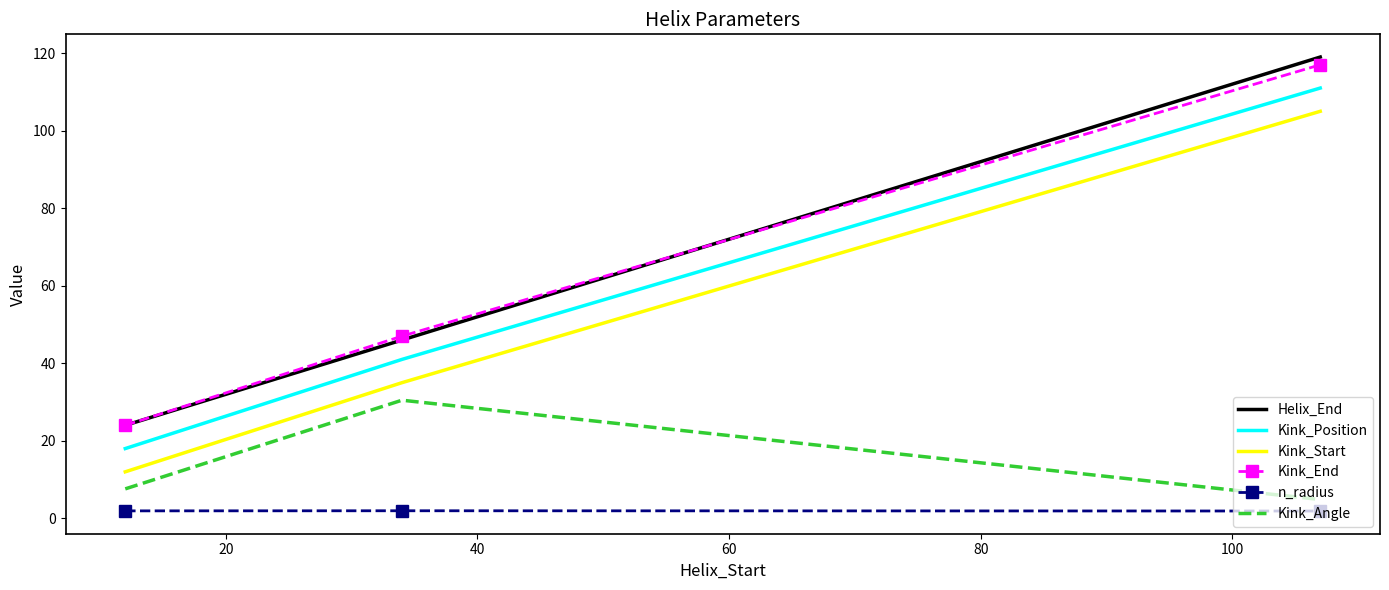

Which series has the largest range (max minus min)?

Helix_End